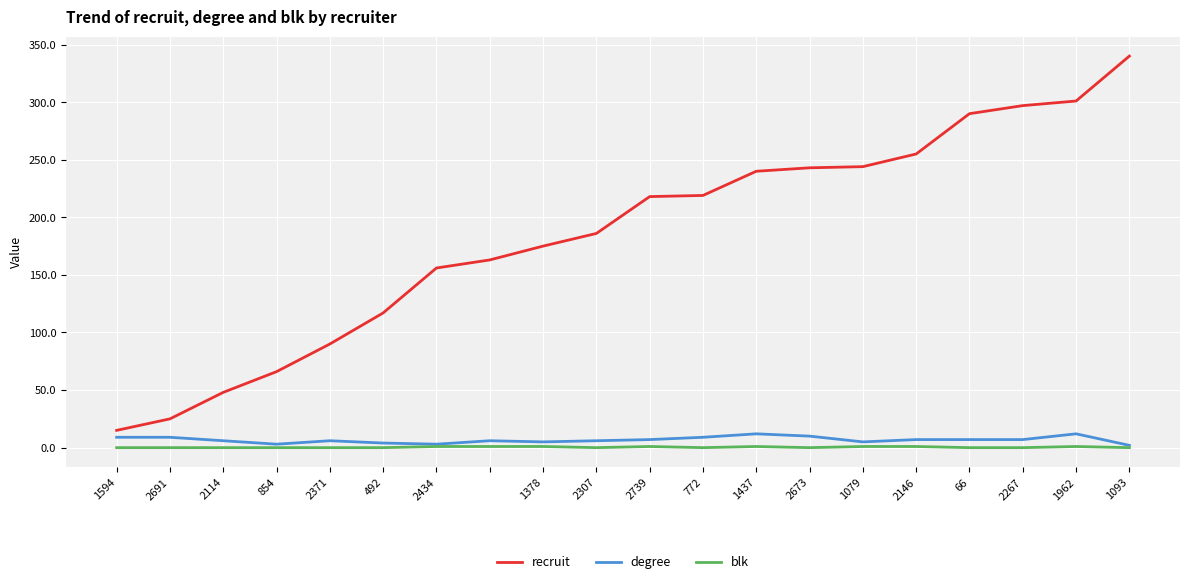

What is the difference between the maximum and minimum values in the blk series?

1